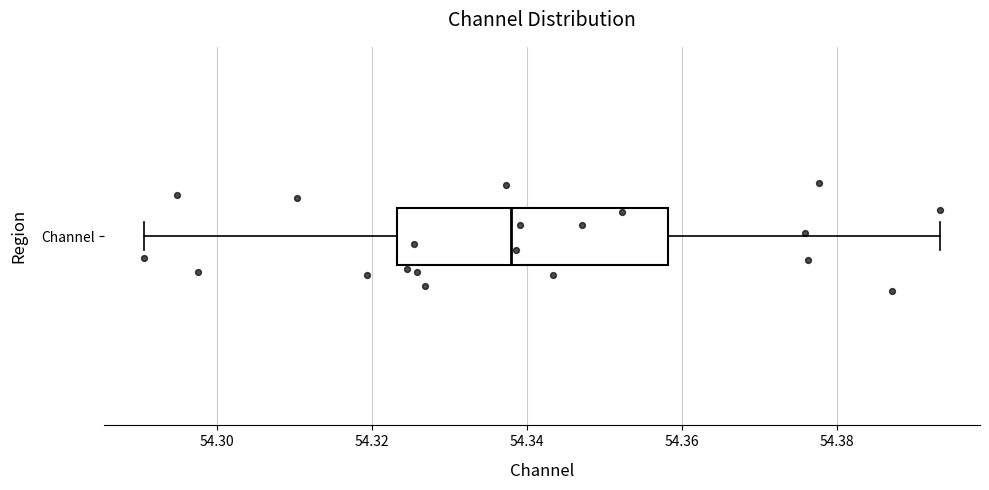

Read this box plot against the x-axis: the position of the median line, the range covered by the box, and the ends of both whiskers. The values are not printed on the chart, so give them approximately, as read against the axis.

median 54.338, box 54.324 to 54.358, whiskers 54.290 to 54.394